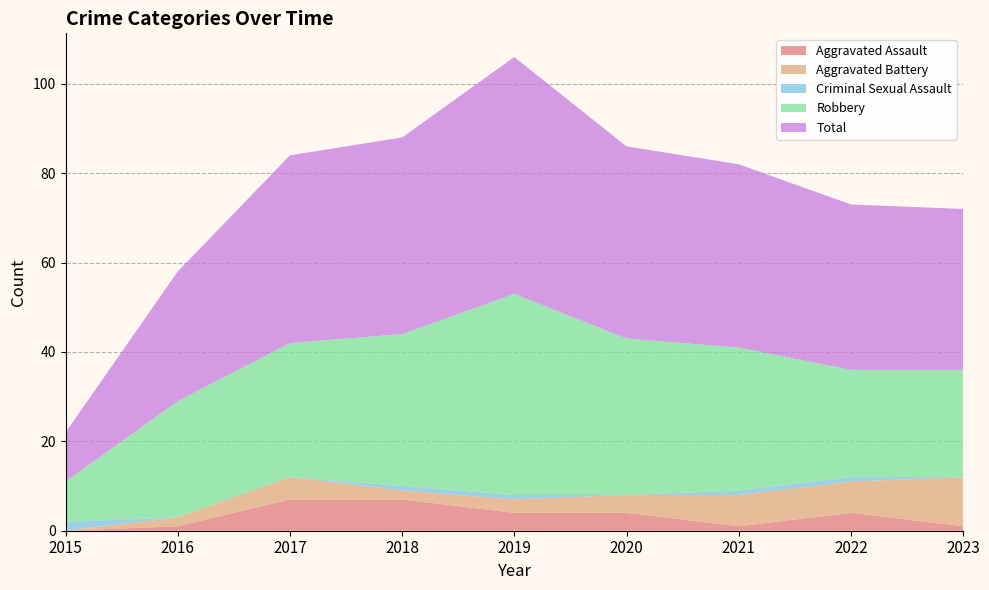

Reading right to left, what are all the values shown in this chart?

Aggravated Assault: 1	4	1	4	4	7	7	1	0
Aggravated Battery: 11	7	7	4	3	2	5	2	0
Criminal Sexual Assault: 0	1	1	0	1	1	0	0	2
Robbery: 24	24	32	35	45	34	30	26	9
Total: 36	37	41	43	53	44	42	29	11